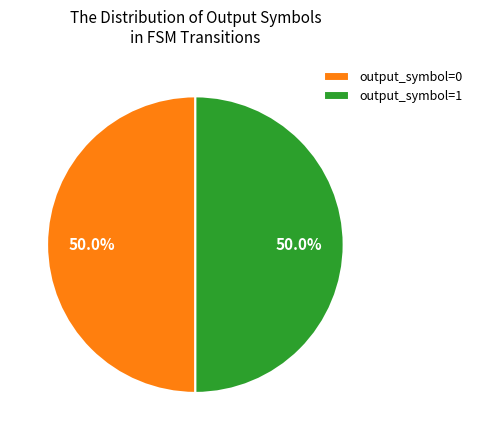

What portion of the pie excludes output_symbol=0?

50.0%